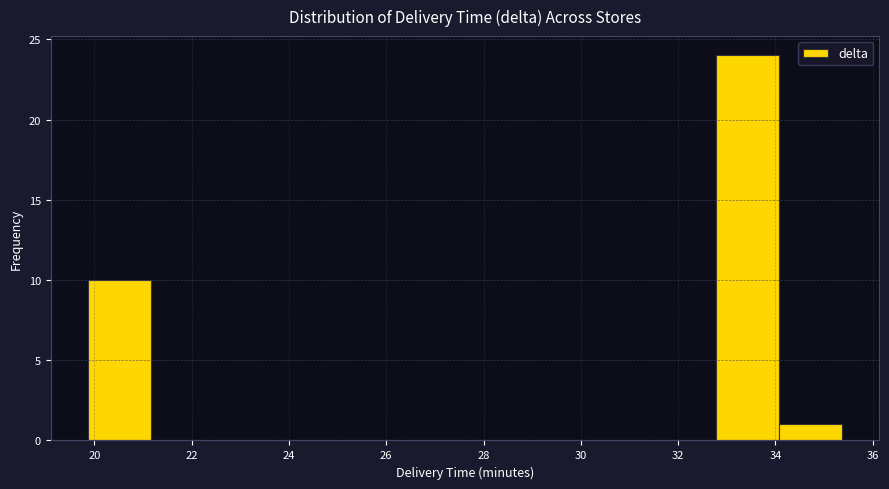

How tall is the bar that spans 32.8 to 34.0 on the x-axis? Neither the bar edges nor the heights are printed on the chart, so give them approximately, as read against the axes.

24